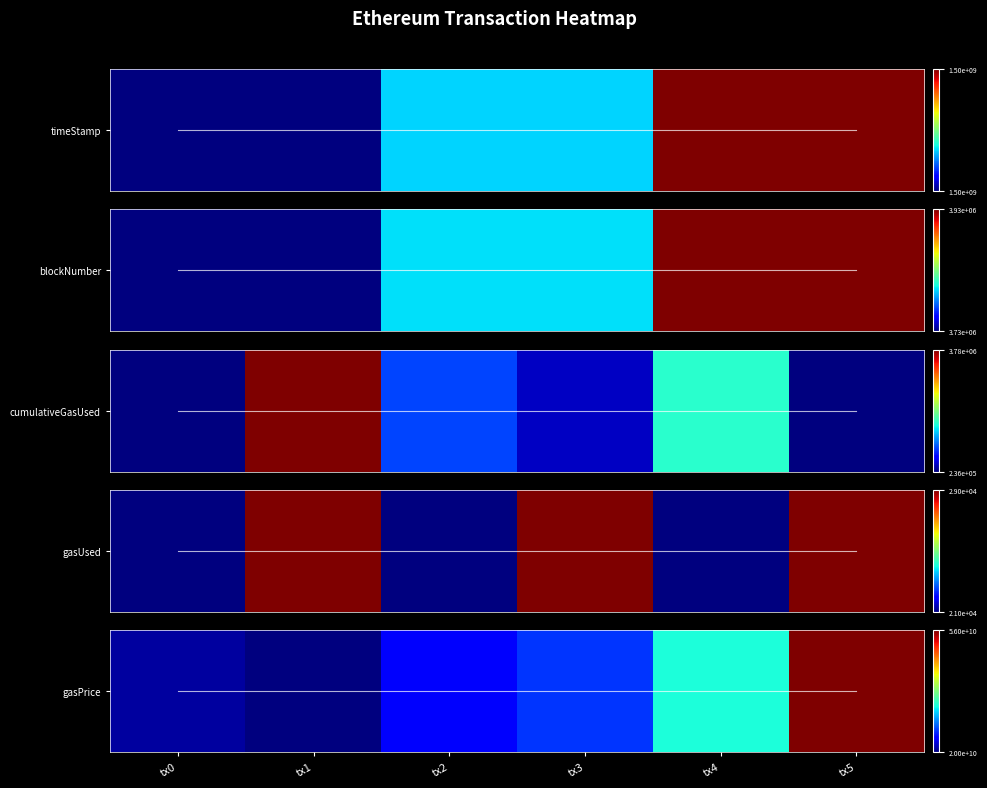

Count the number of data series in this chart.

1